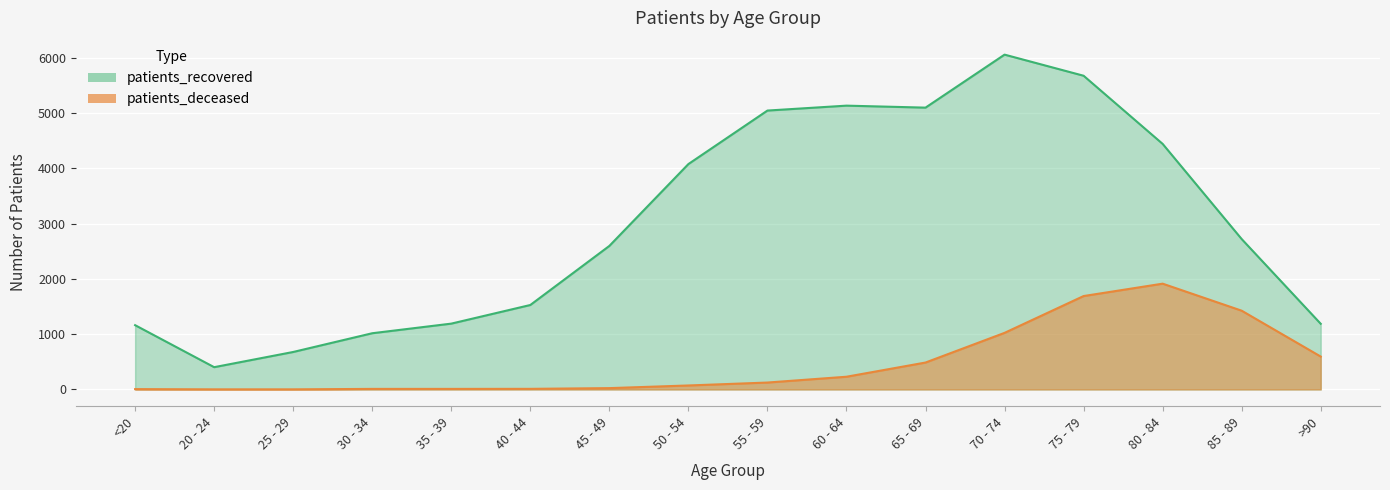

Which series has the largest range (max minus min)?

patients_recovered